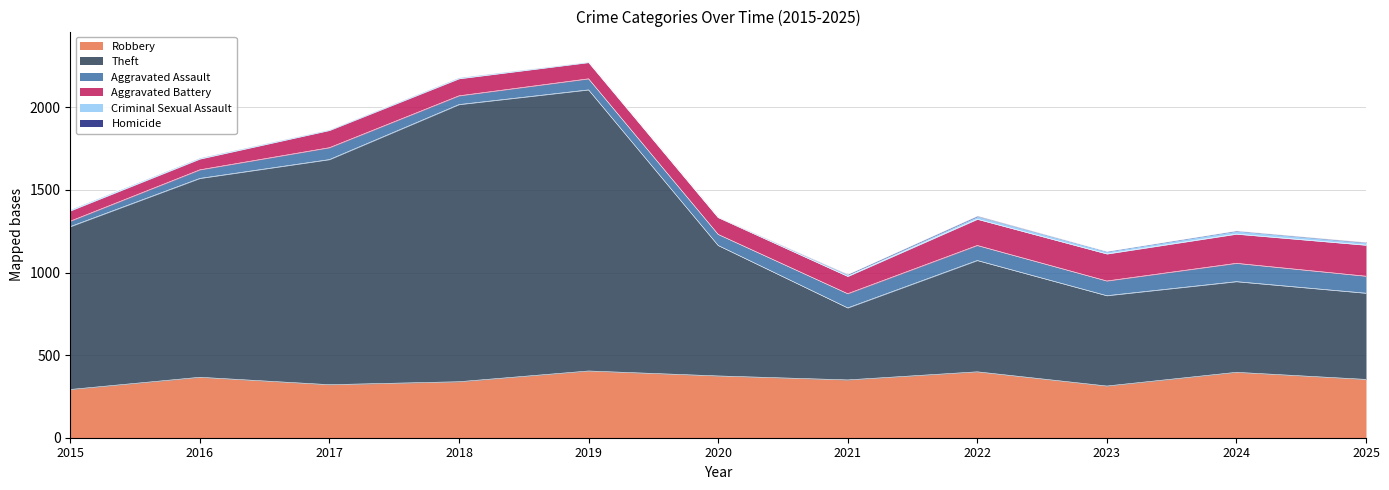

At which label does Aggravated Assault first exceed 72?

2021